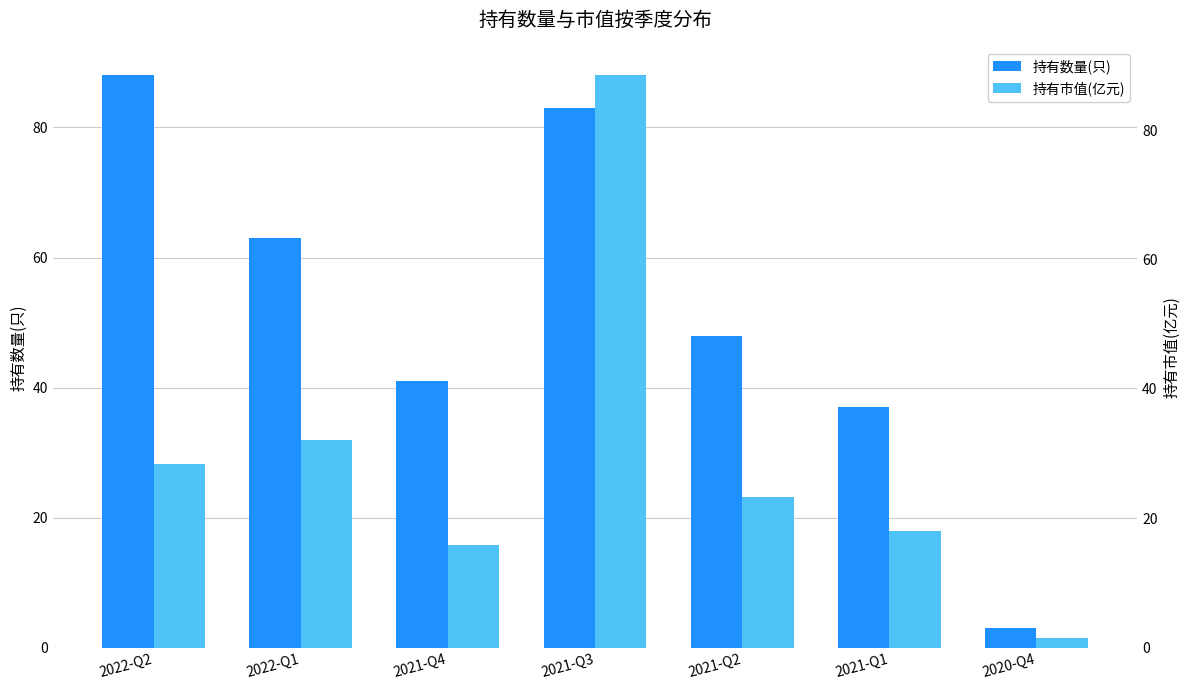

Which series has the largest total across all categories?

持有数量(只)